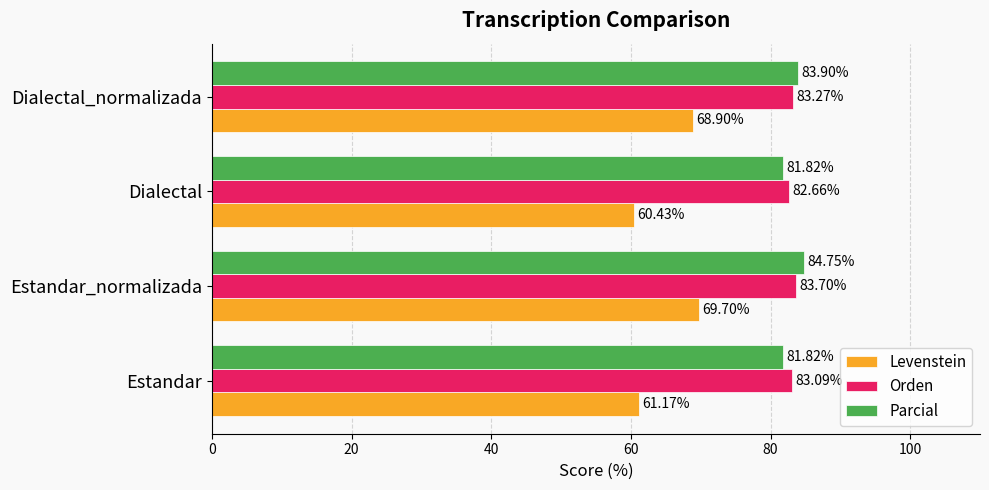

Which series has the widest spread of values?

Levenstein